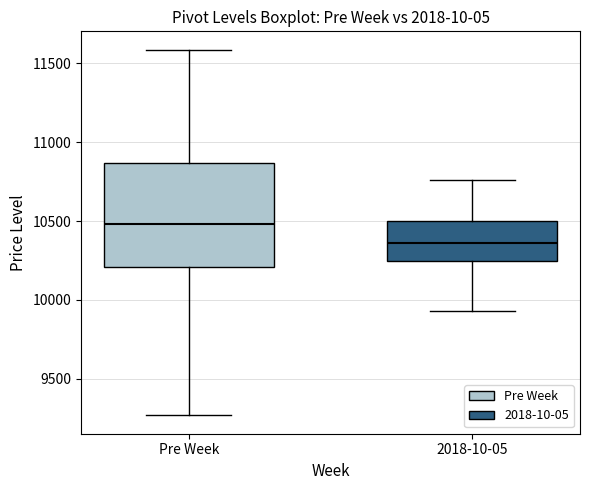

Which box has the lowest median line?

2018-10-05